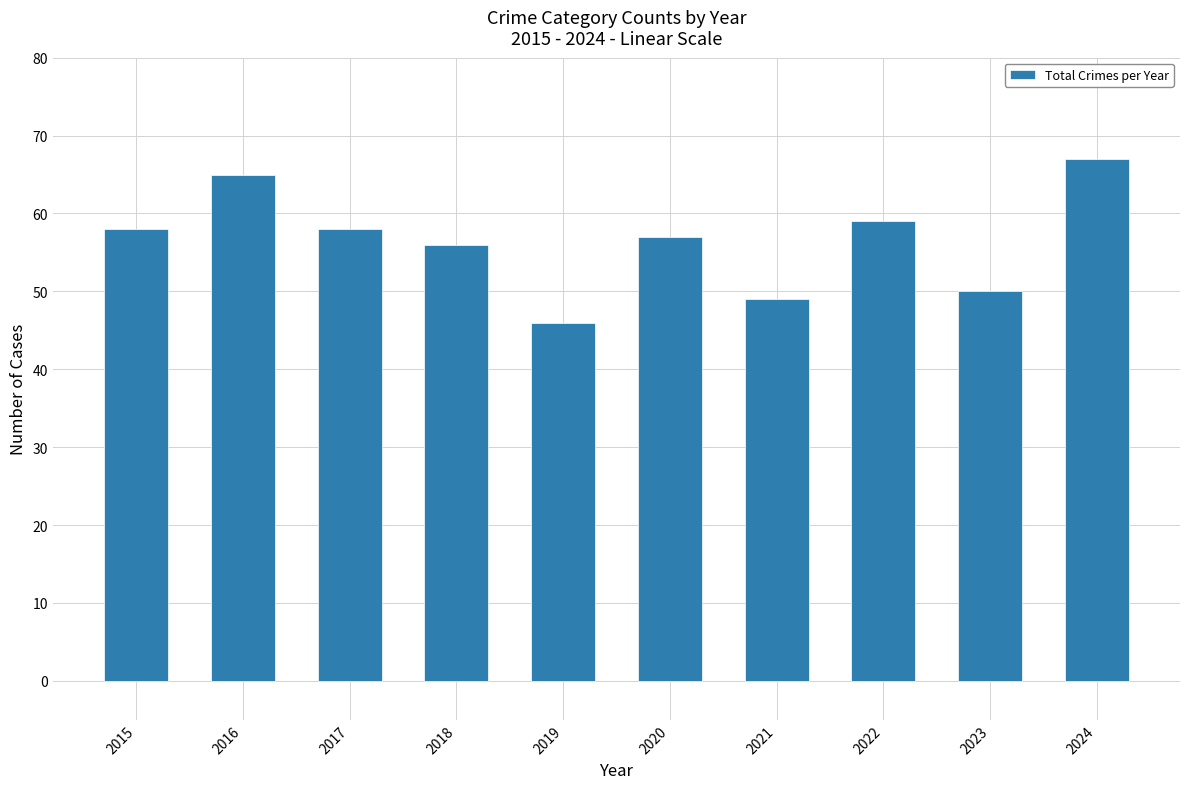

Are the bars horizontal?

No